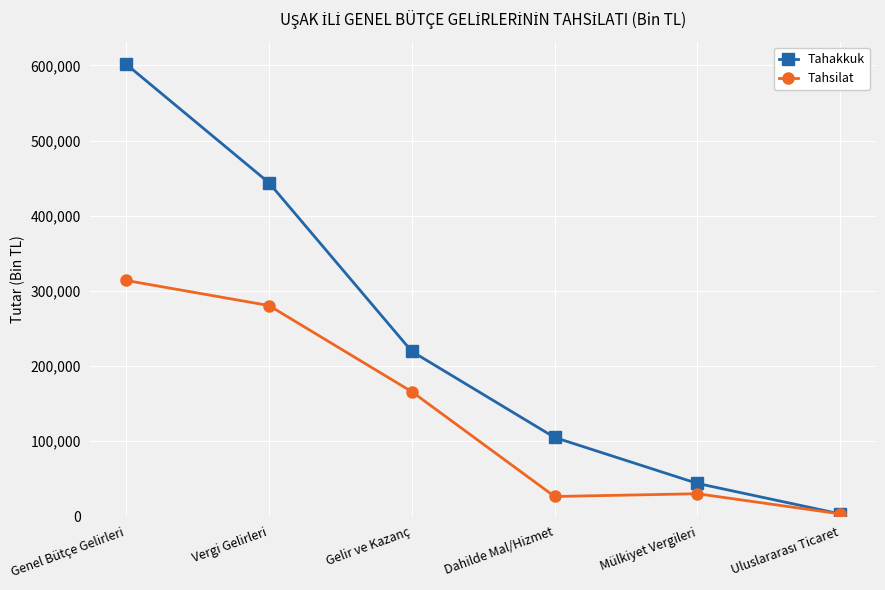

What position from the left is Dahilde Mal/Hizmet?

4